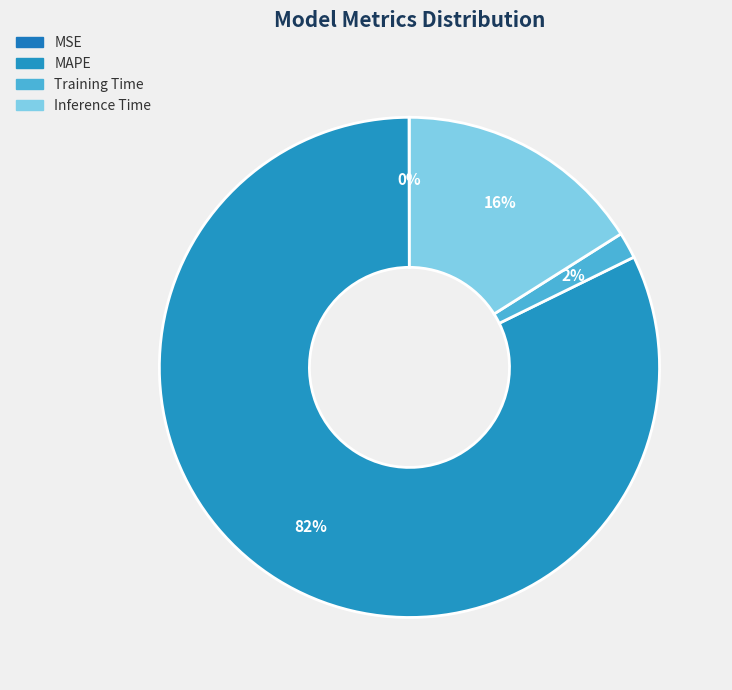

Is it true that Training Time is 2% of the pie?

True